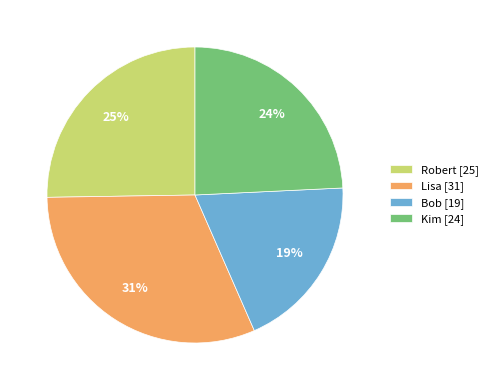

Does any single category account for the majority?

No